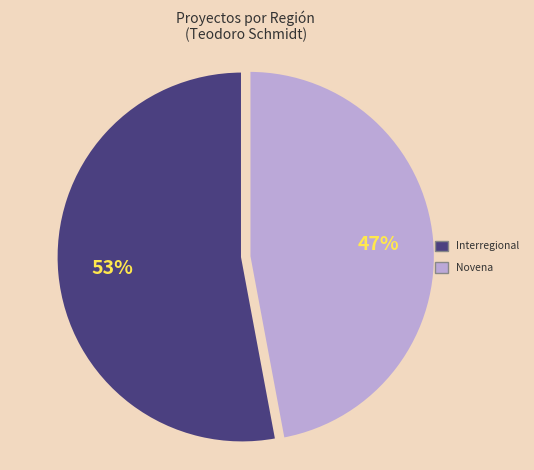

To the nearest percent, what is the average slice percentage?

50%